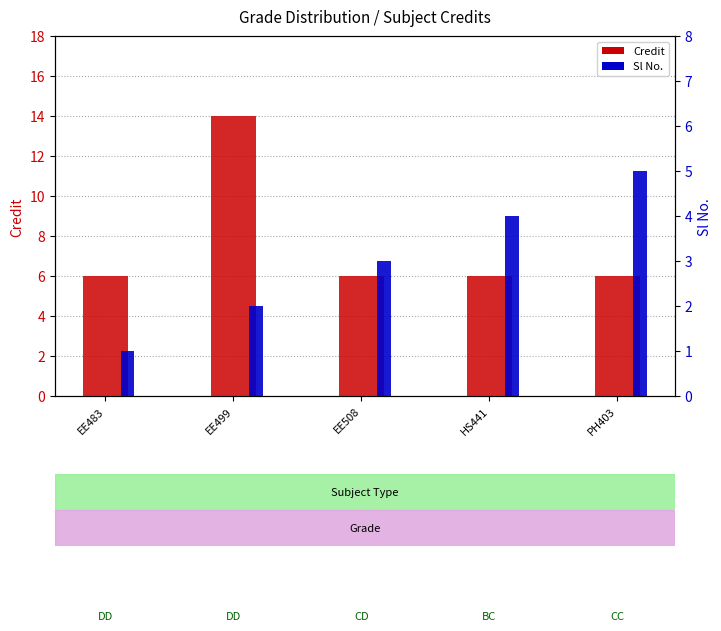

Is it true that Sl No. equals 2 at EE499?

True